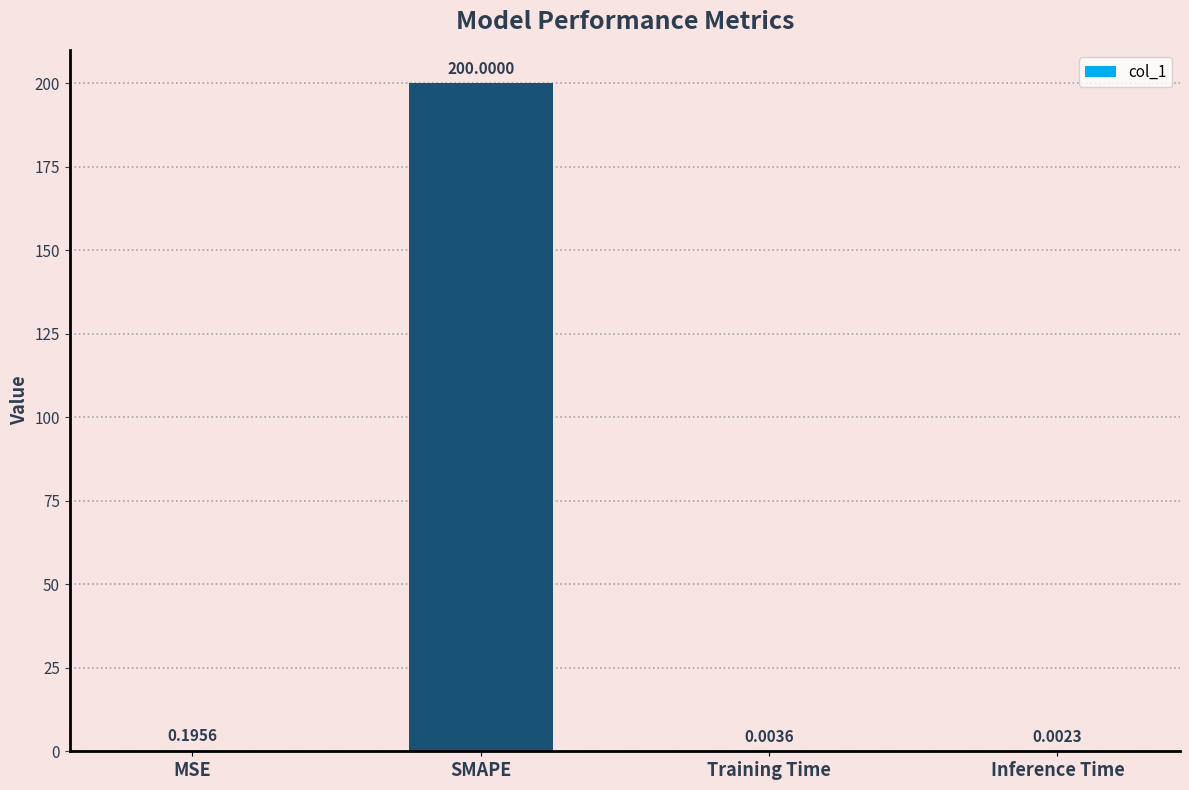

Between Inference Time and MSE, which is larger?

MSE